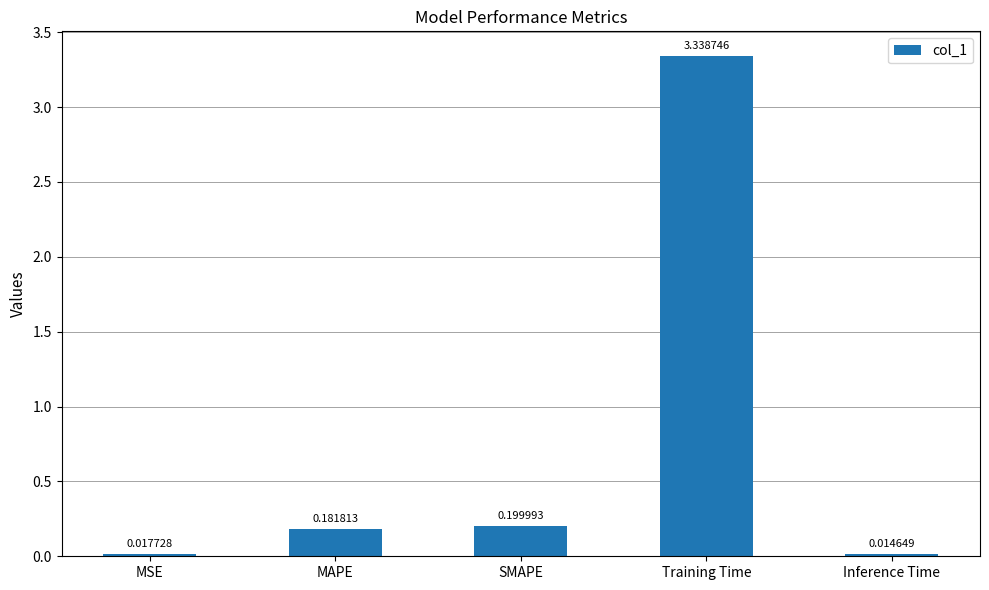

Does the chart contain stacked bars?

No